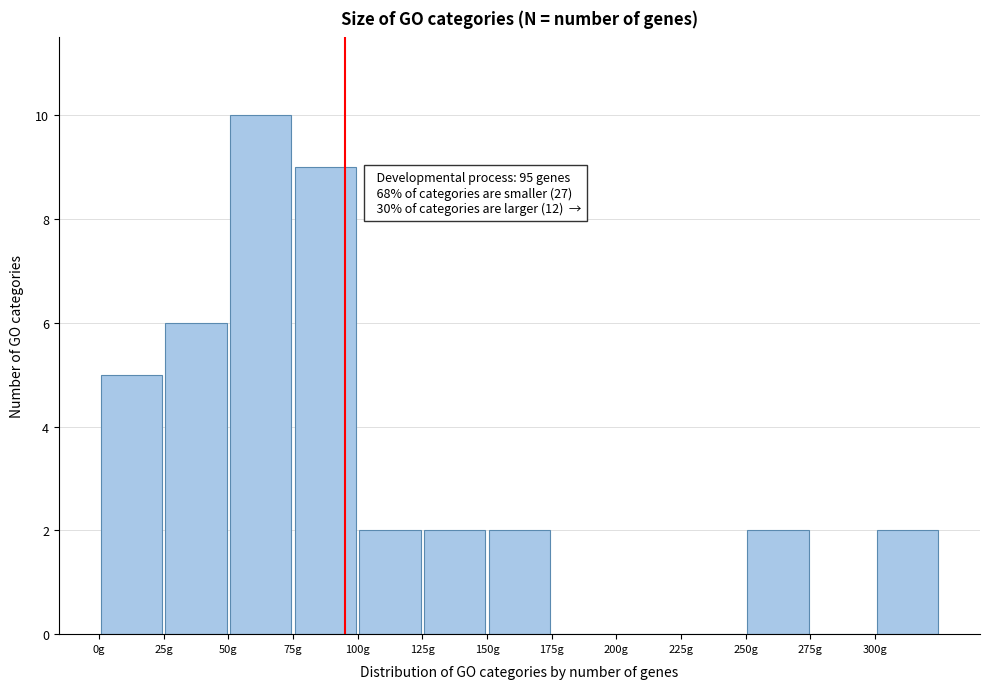

Over which range of the x-axis is the bar tallest?

50 to 75